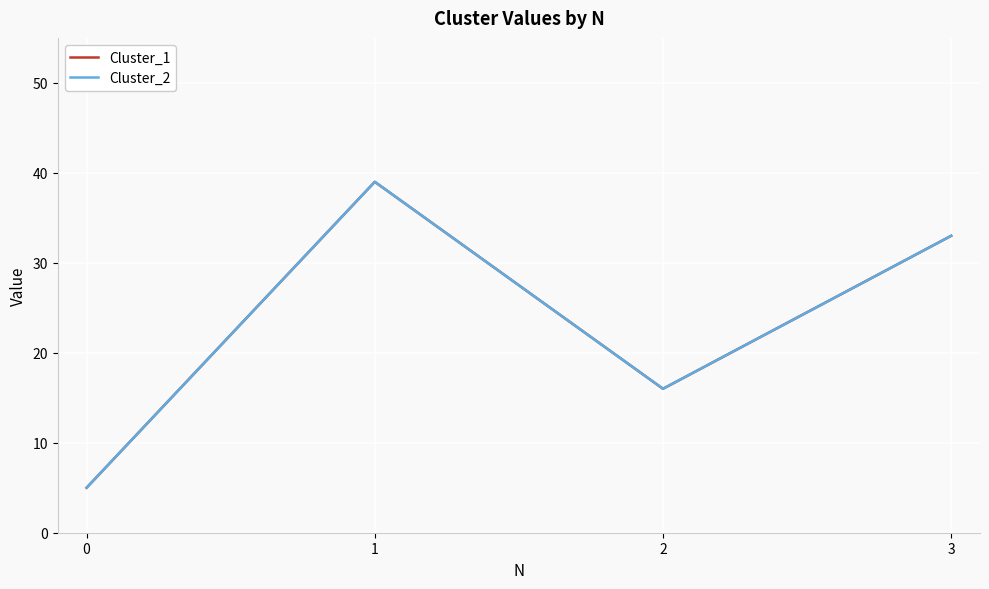

Does the chart display data point markers on the line(s)?

No